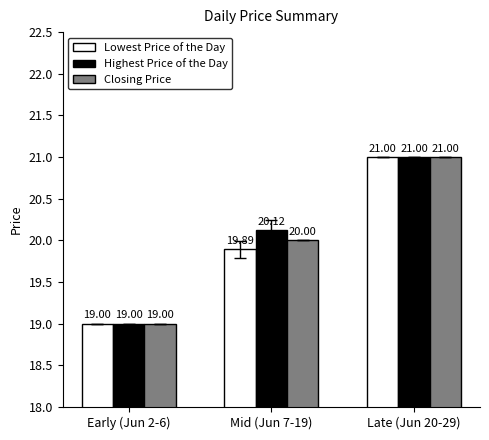

Which series changed the most between Mid (Jun 7-19) and Late (Jun 20-29)?

Lowest Price of the Day